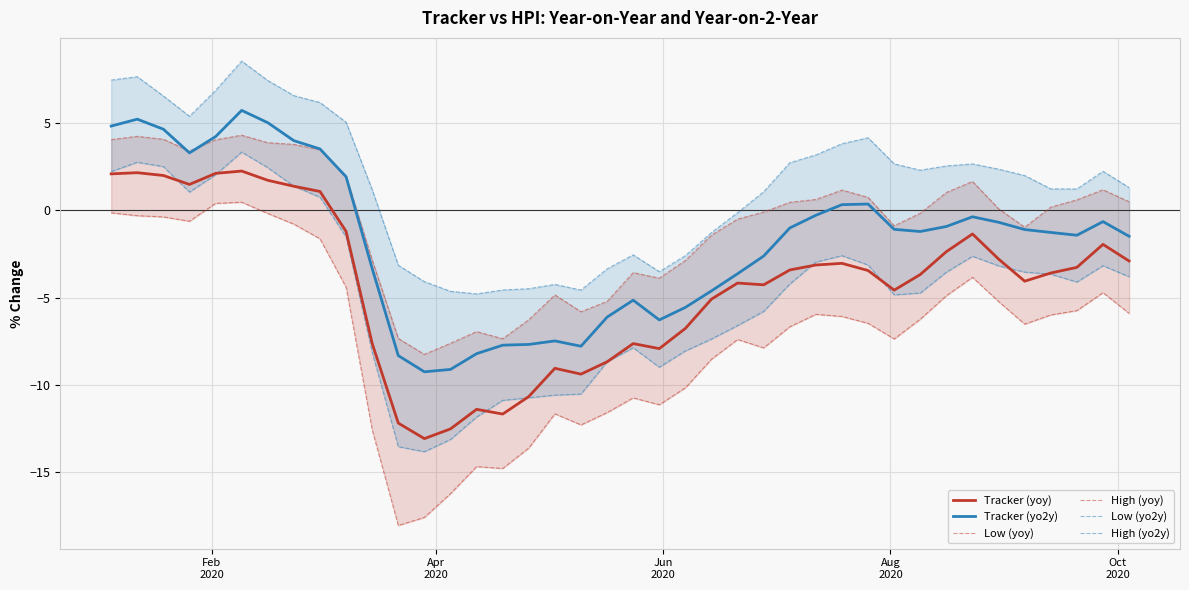

What is the highest value of the Tracker (yoy) series?

2.3